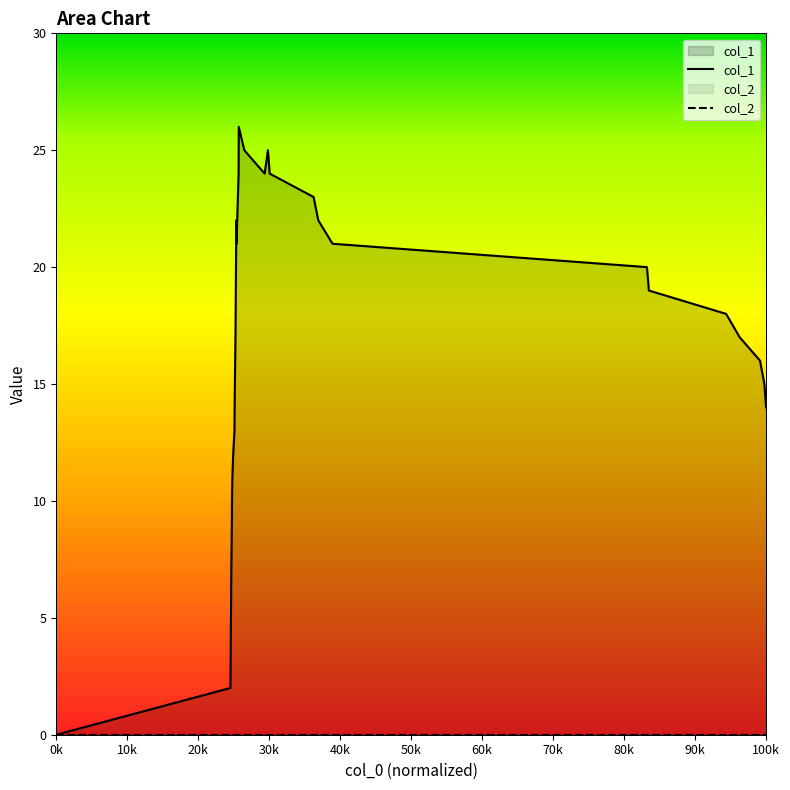

How many values are above zero?

31